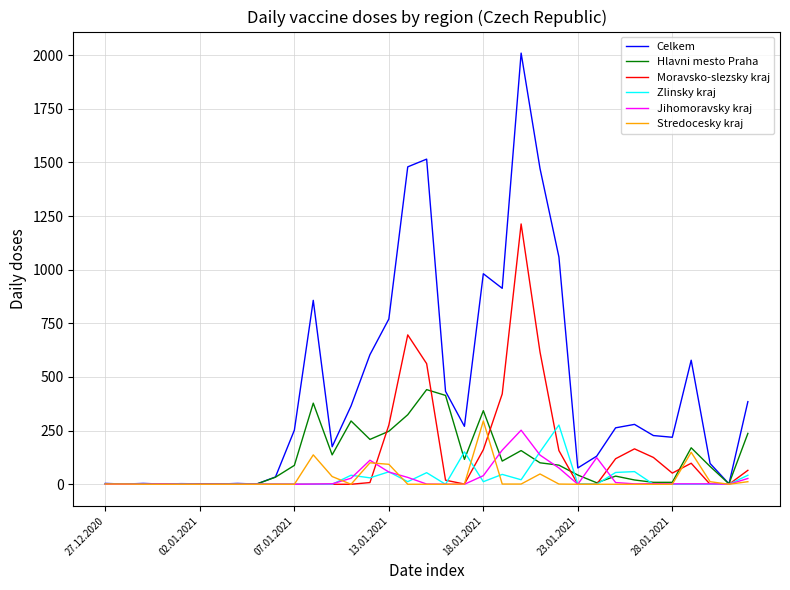

What is the greatest value displayed?

2009